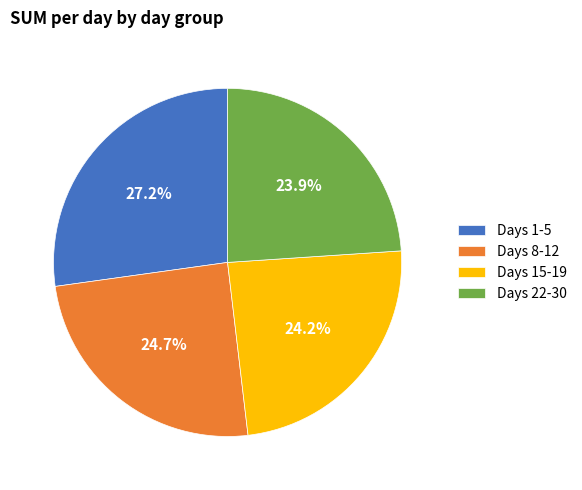

How many segments does this pie chart have?

4